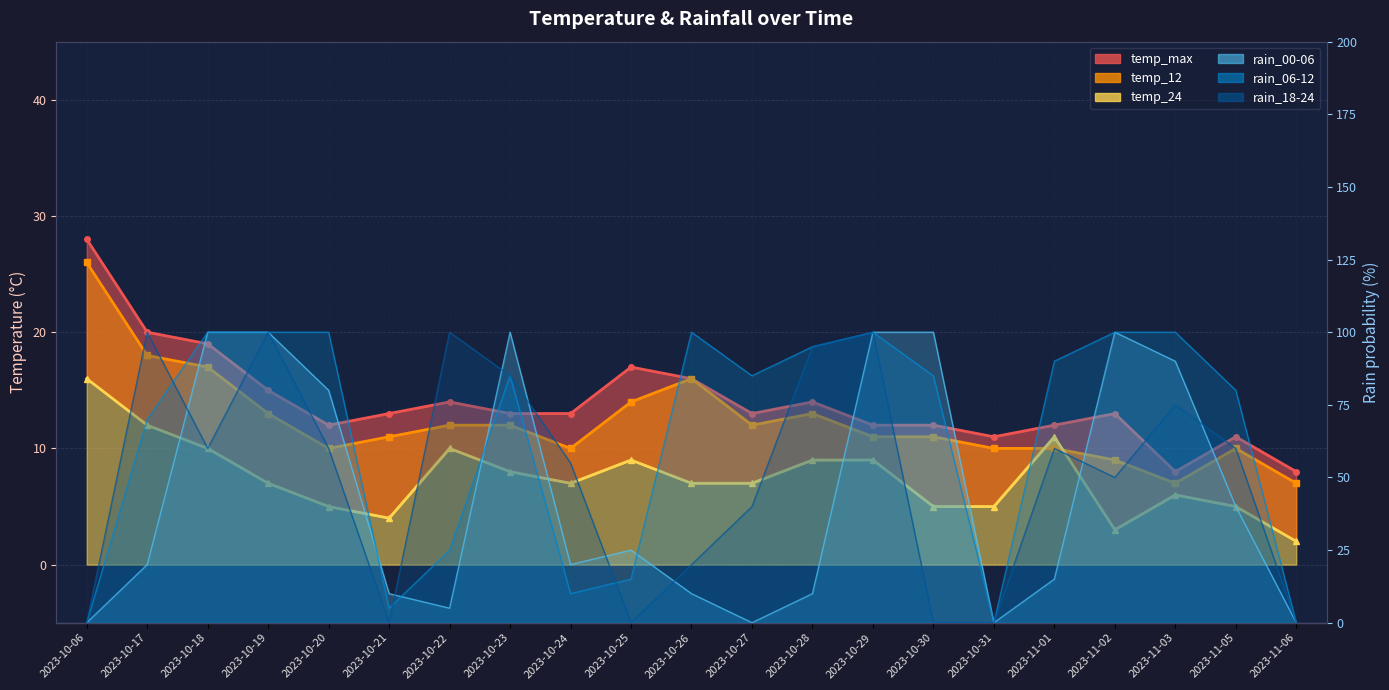

How many intersections are there between rain_06-12 and temp_max?

8